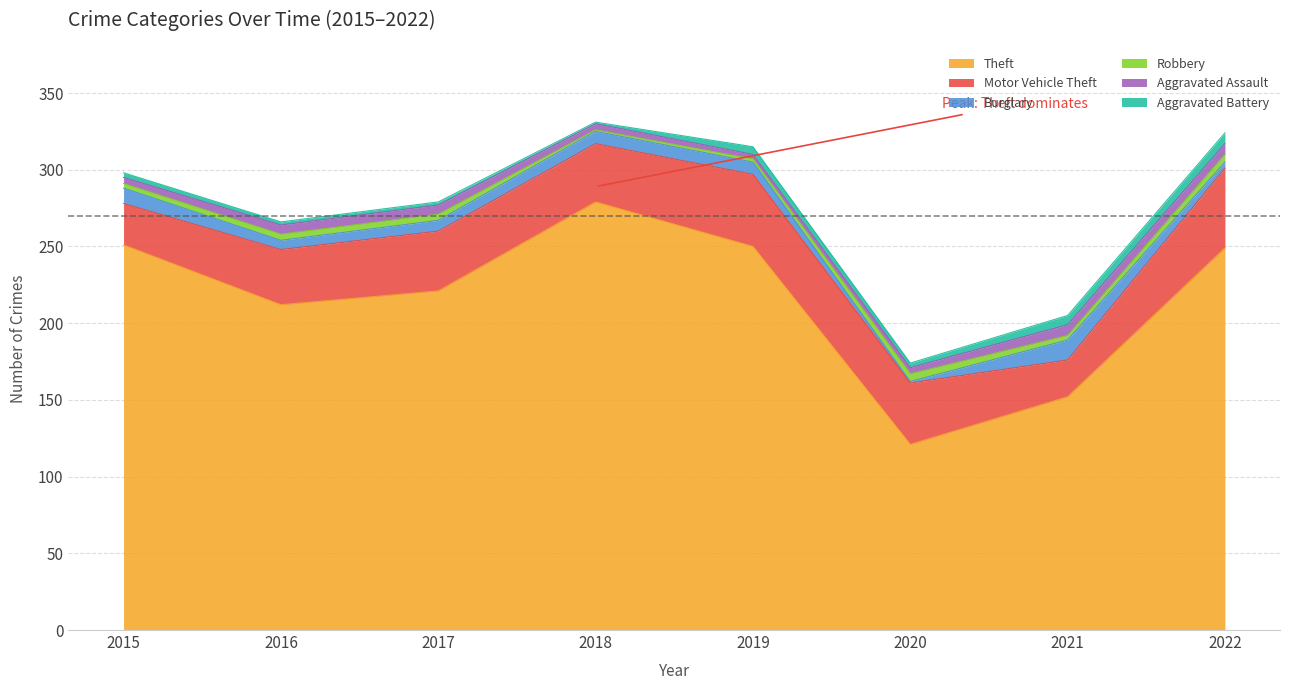

Which category has the lowest value across all series?

2020